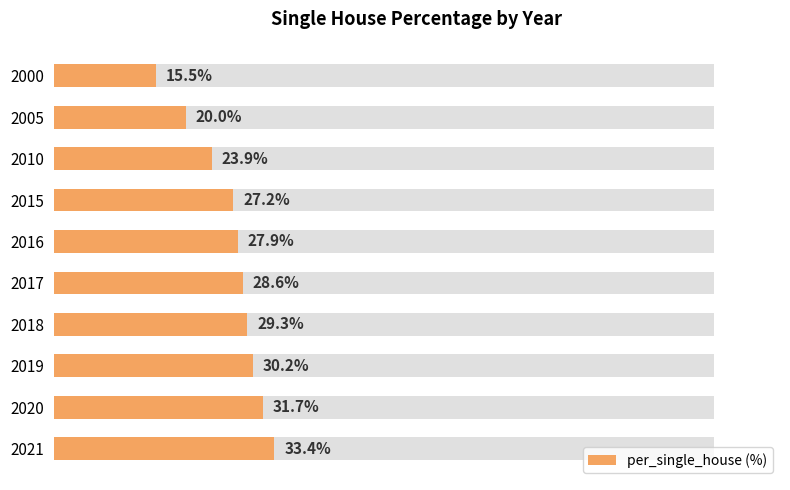

How many values exceed 28?

5